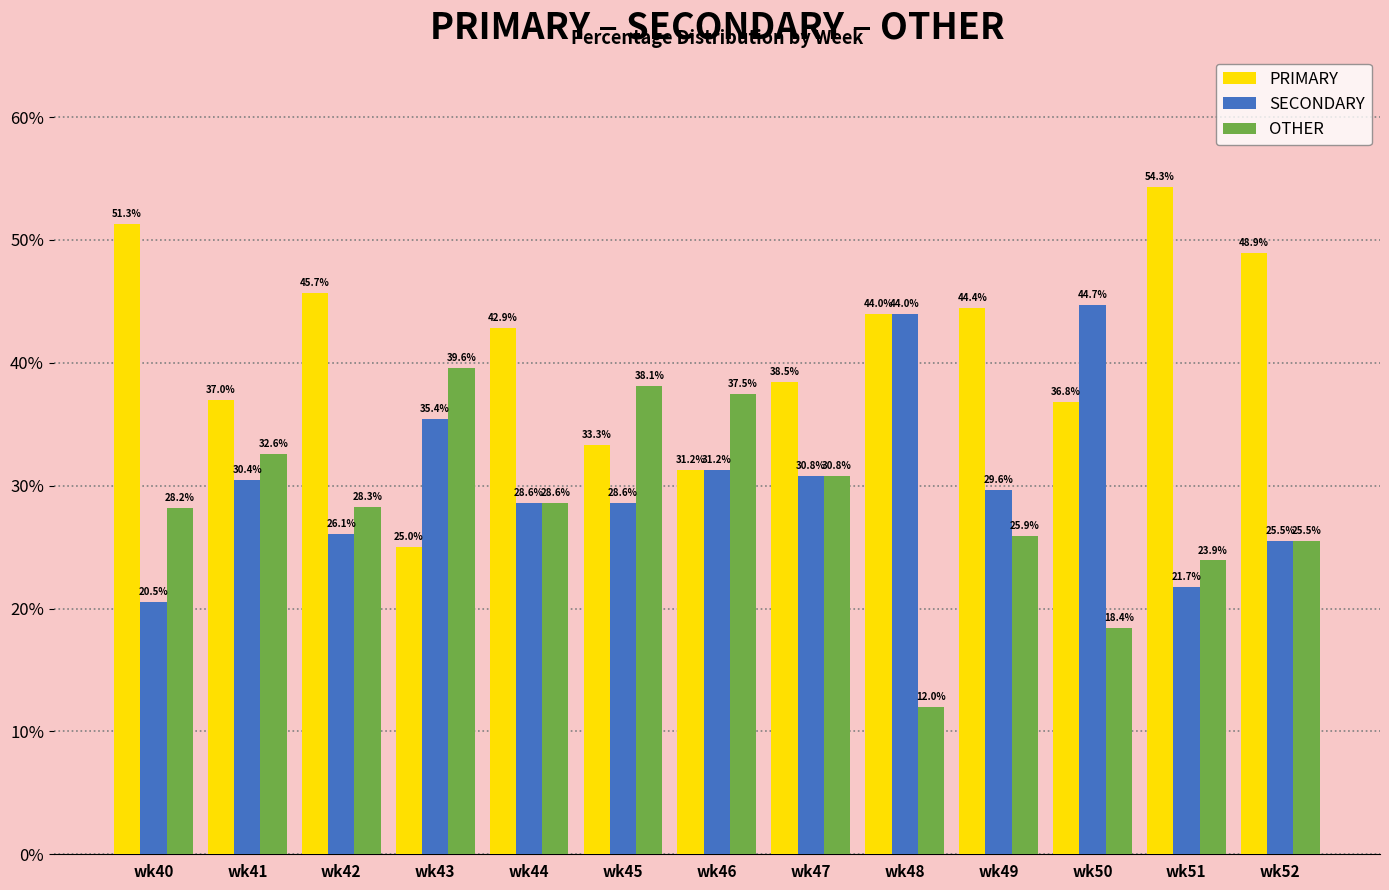

At how many categories does at least one series exceed 28?

13